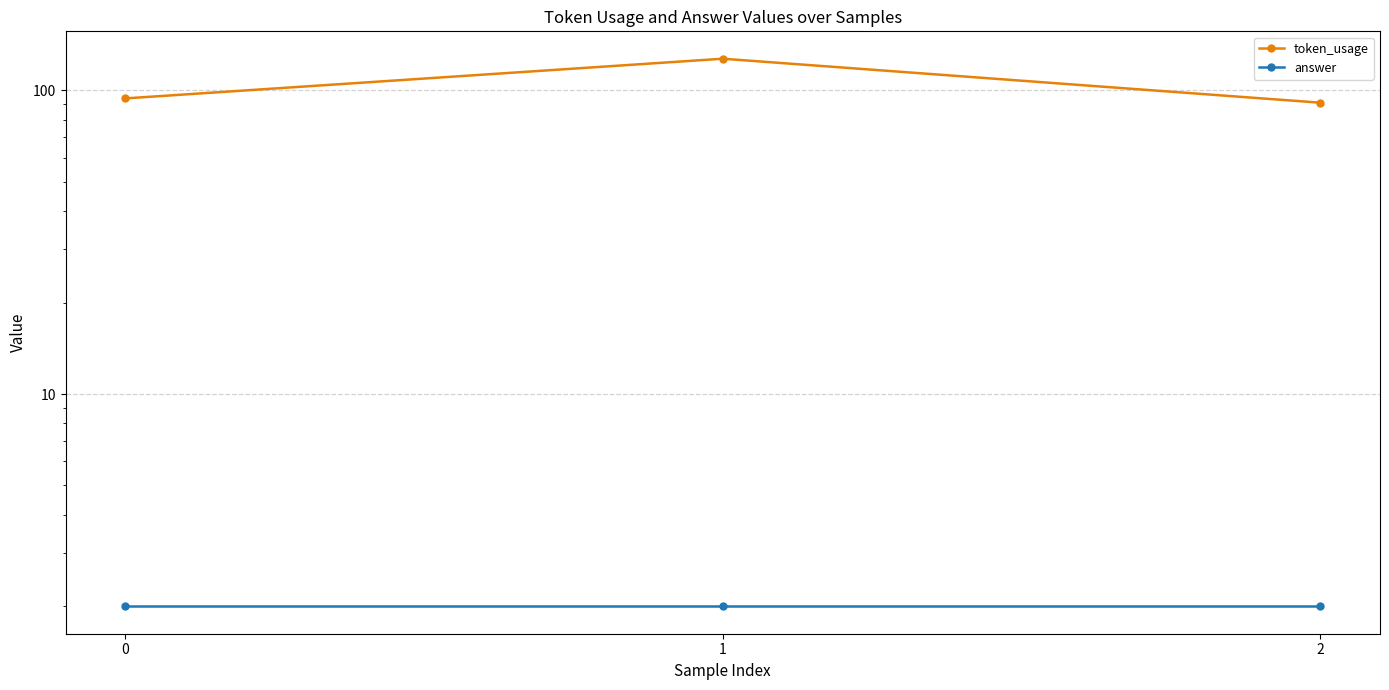

Reading right to left, extract all data points from this chart.

token_usage: 2=91	1=127	0=94
answer: 2=2	1=2	0=2